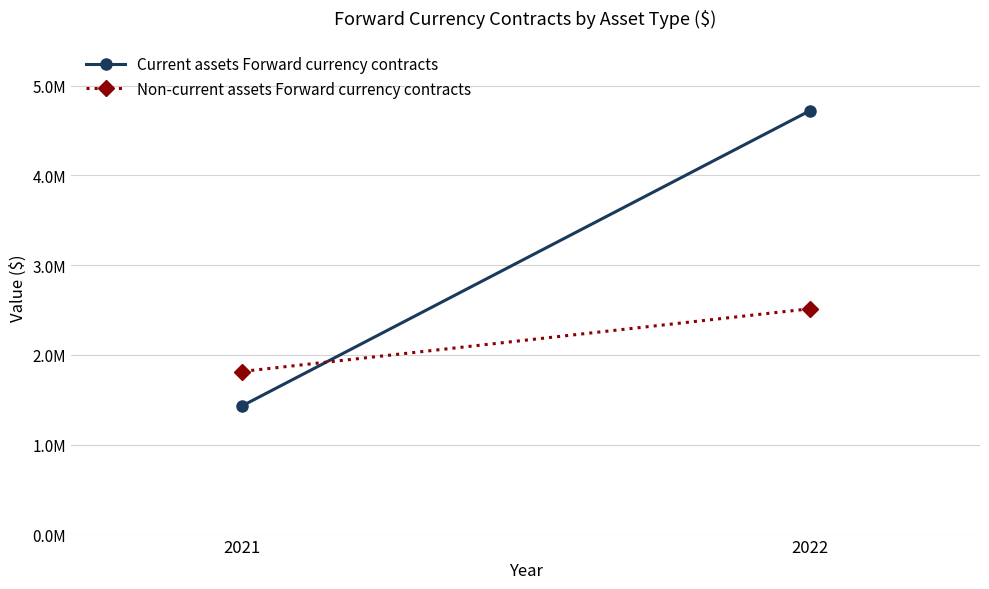

How many lines are shown in the chart?

2